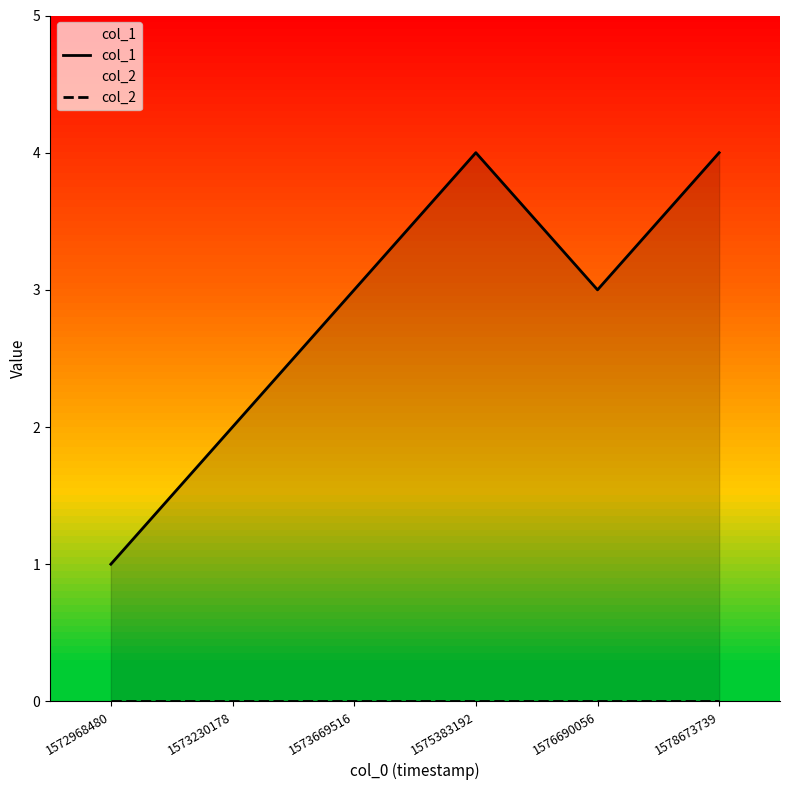

How many values in the col_1 series exceed 3?

2